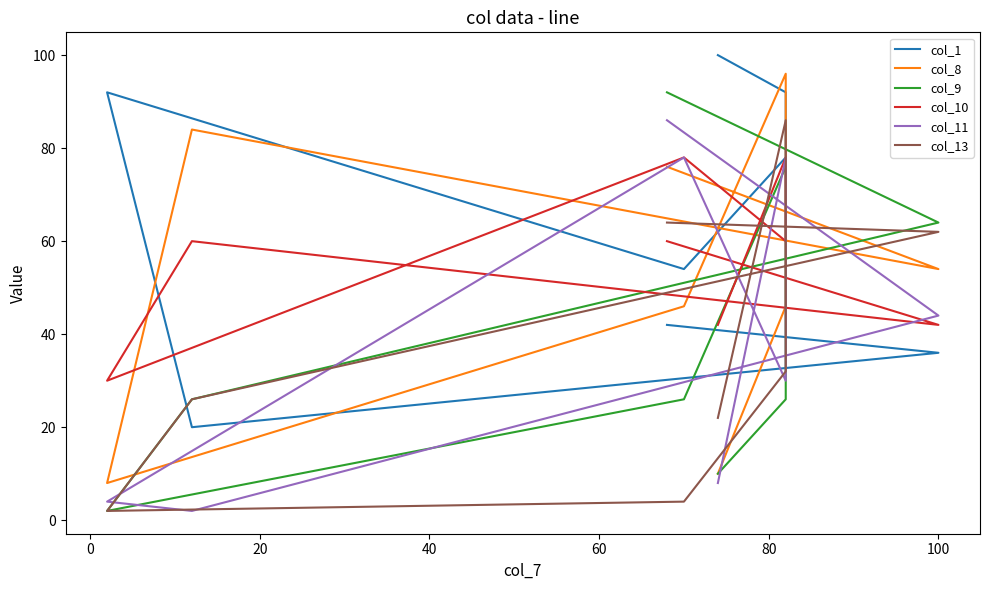

Is the value of col_1 at 80 greater than the value of col_9 at 0?

No